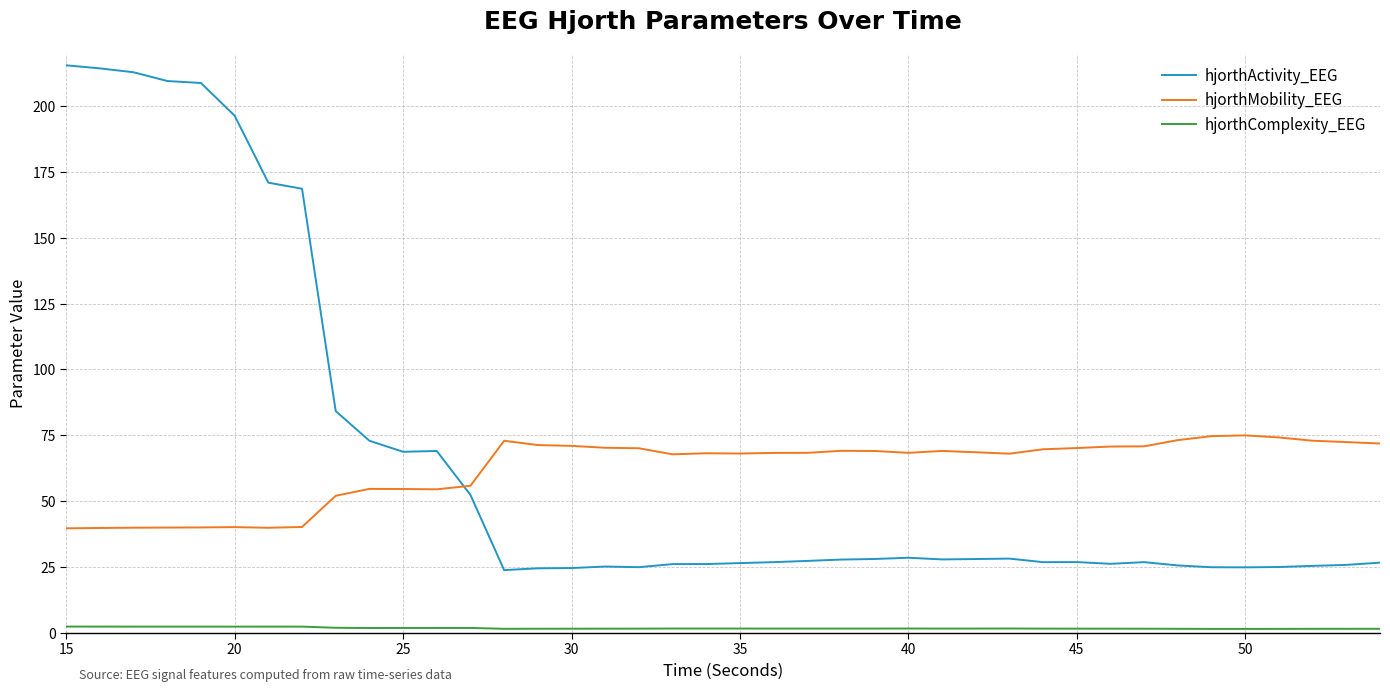

Which series ends up on top after the final intersection of hjorthActivity_EEG and hjorthMobility_EEG?

hjorthMobility_EEG